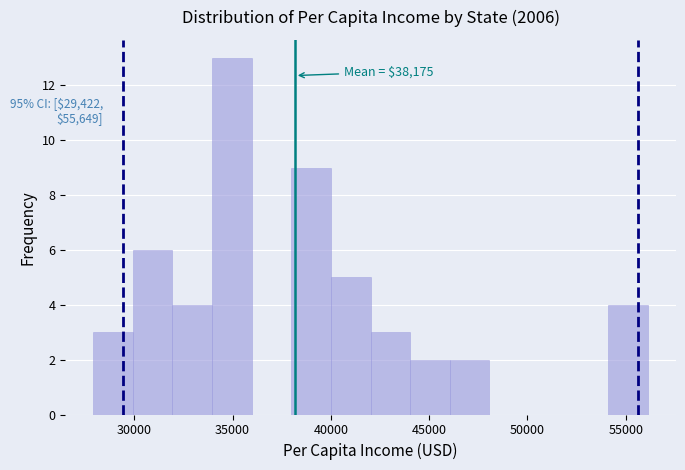

Over which range of the x-axis is the bar tallest?

34000 to 36000